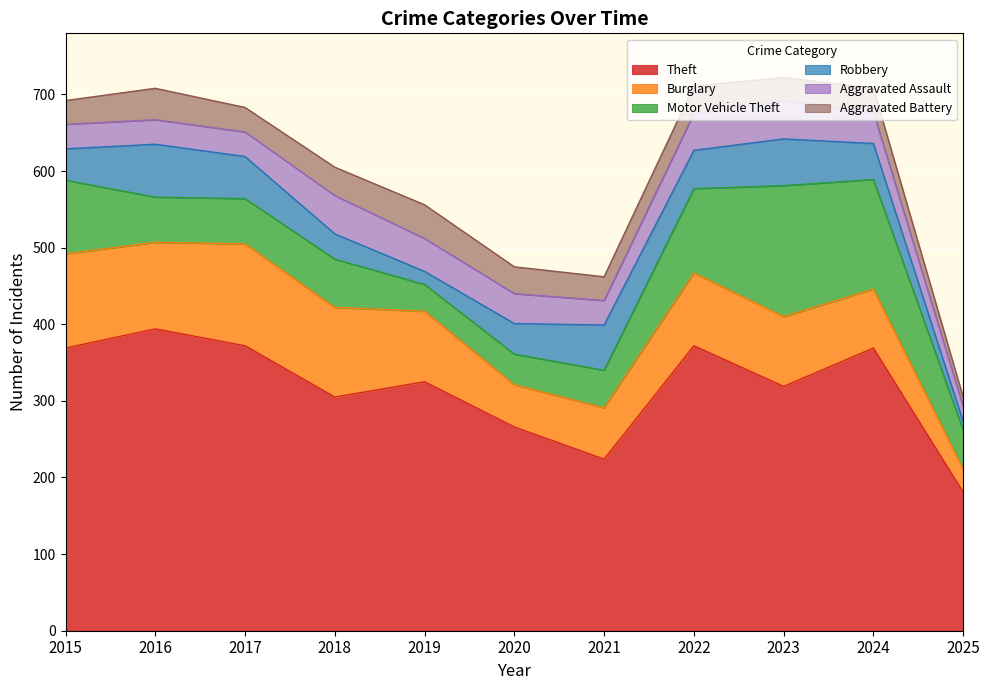

At which category is the sum across all series the highest?

2023